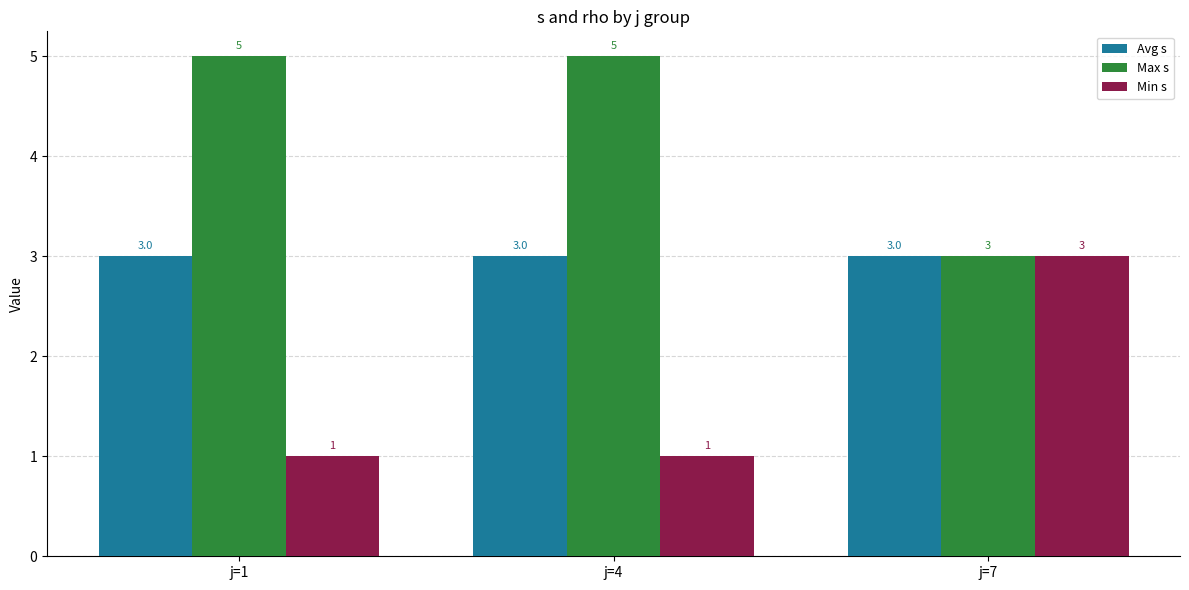

What is the average value of the Min s series?

2